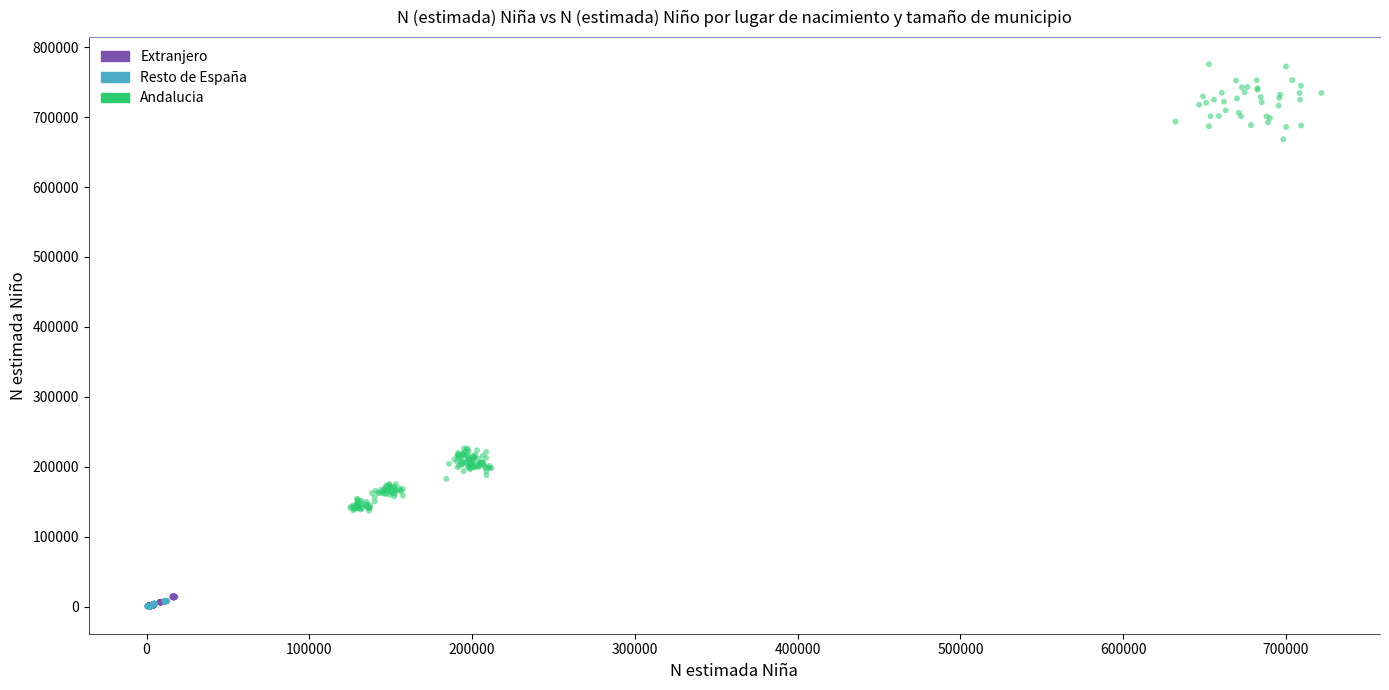

Which series has the widest spread of Y values?

Andalucia